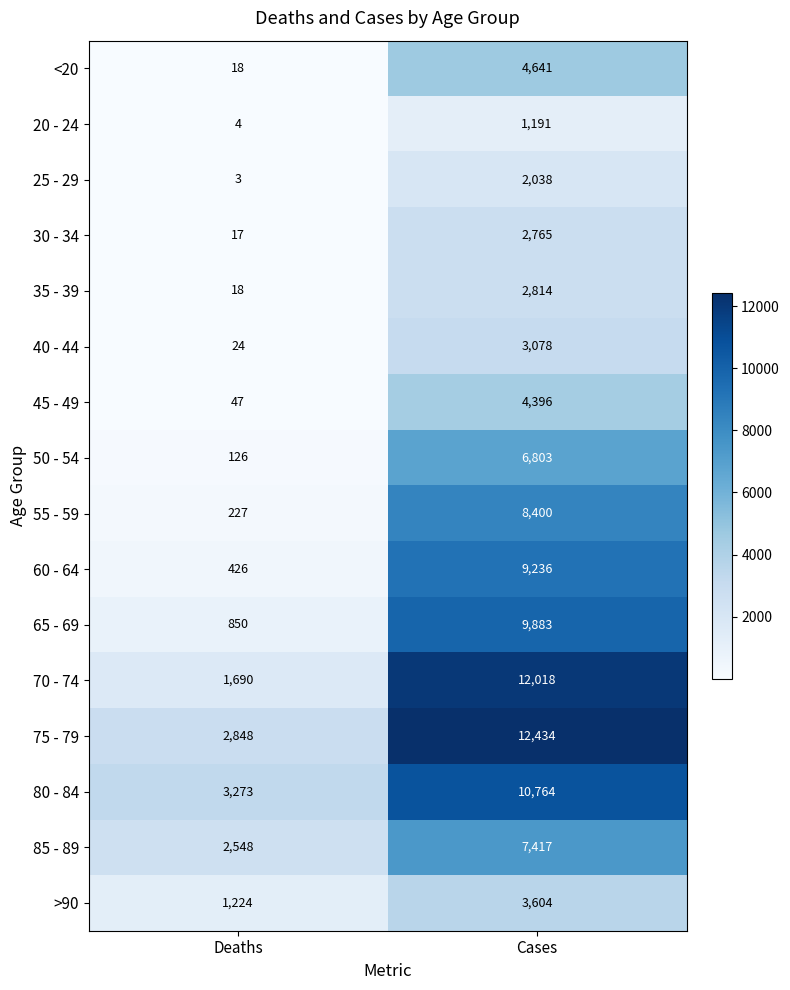

What is the minimum value shown in the chart?

3